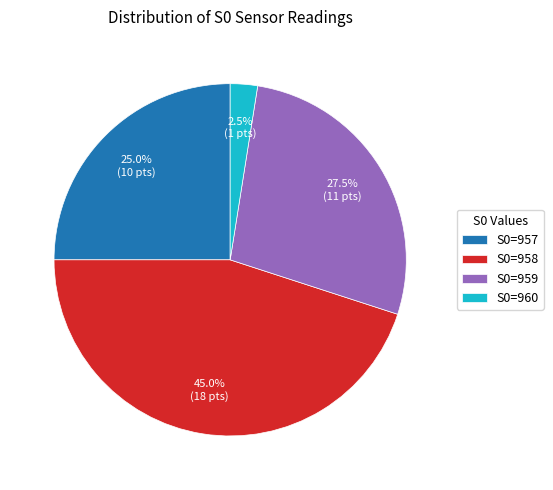

Is there a majority slice in this chart?

No